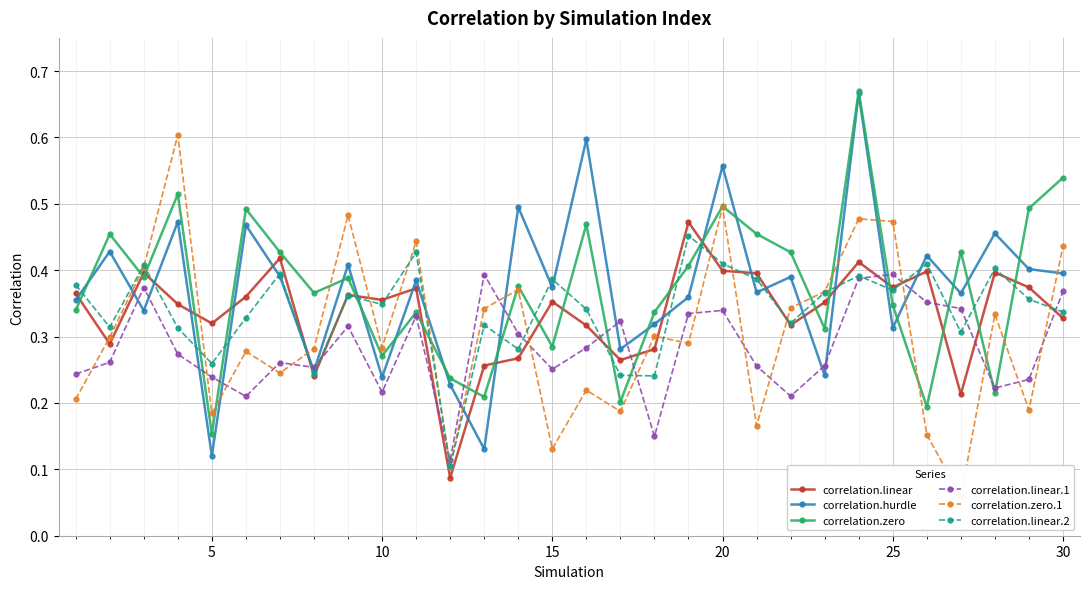

At how many categories does at least one series exceed 0?

30